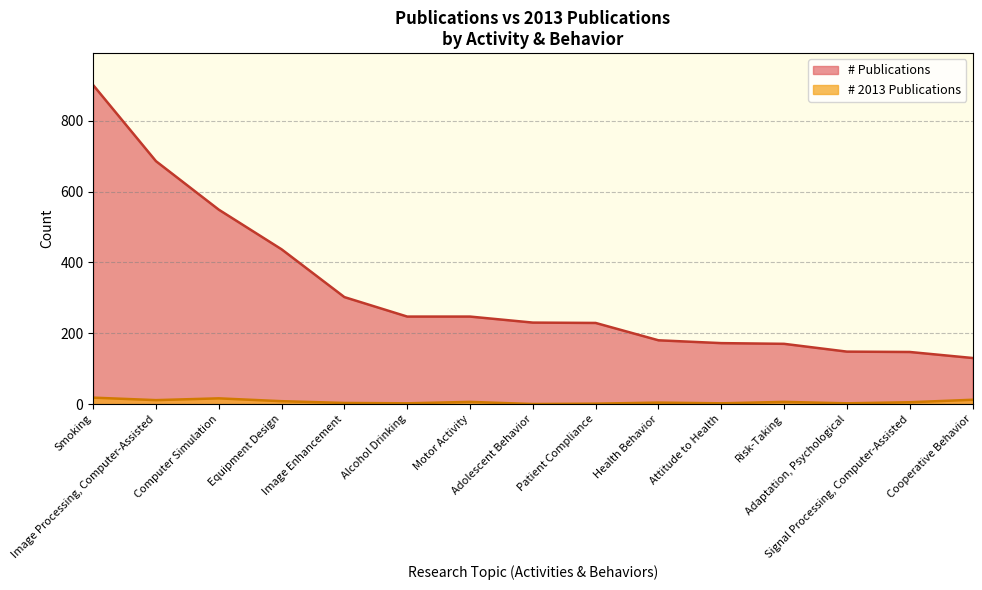

The value of # 2013 Publications at Quality Control is 2. True or false?

False